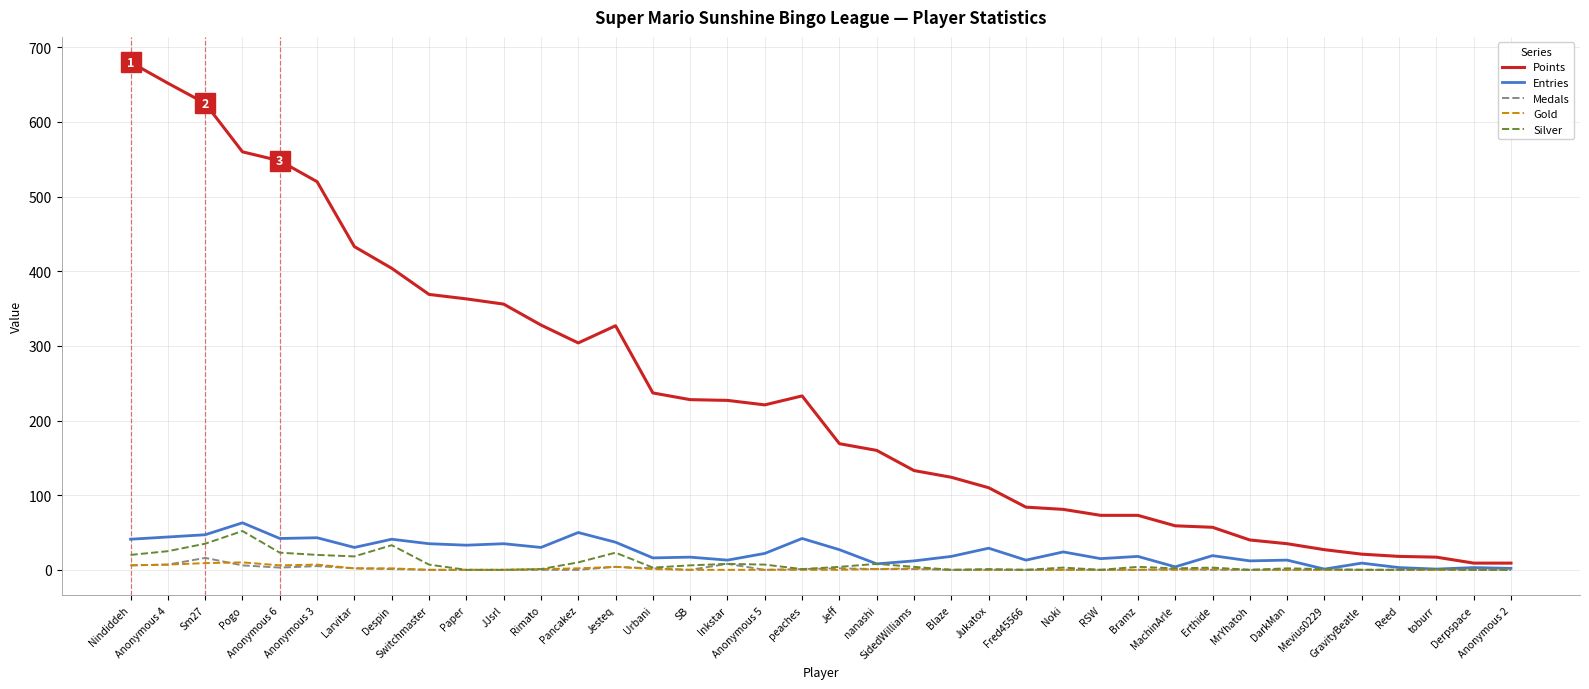

Which series has the largest total across all categories?

Points